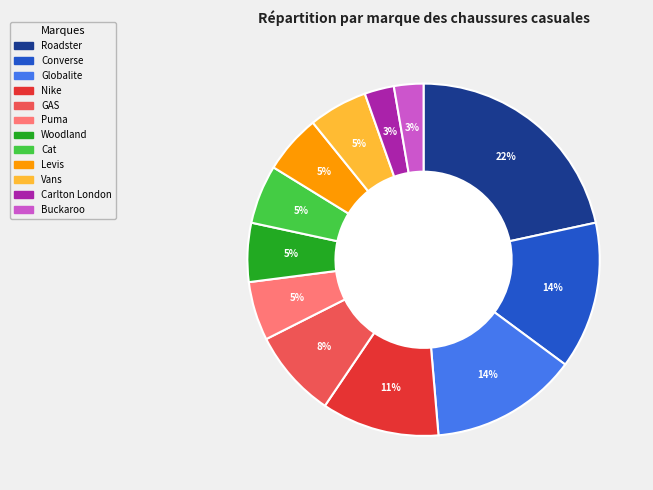

What percentage is the Globalite slice, to the nearest percent?

14%